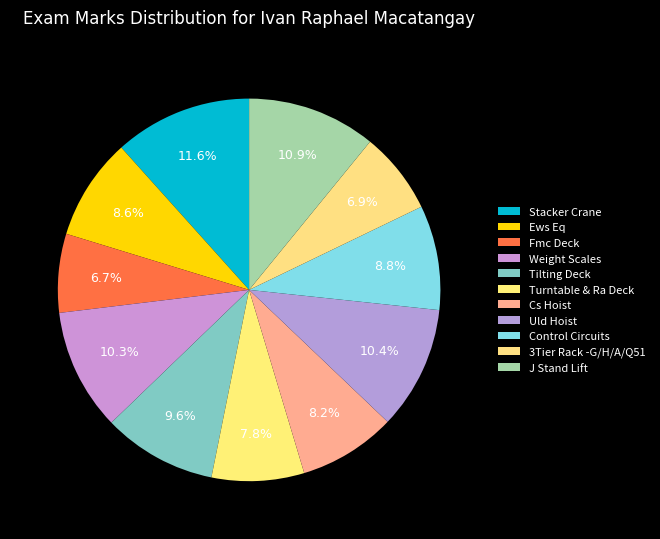

Count the number of slices in the pie.

11